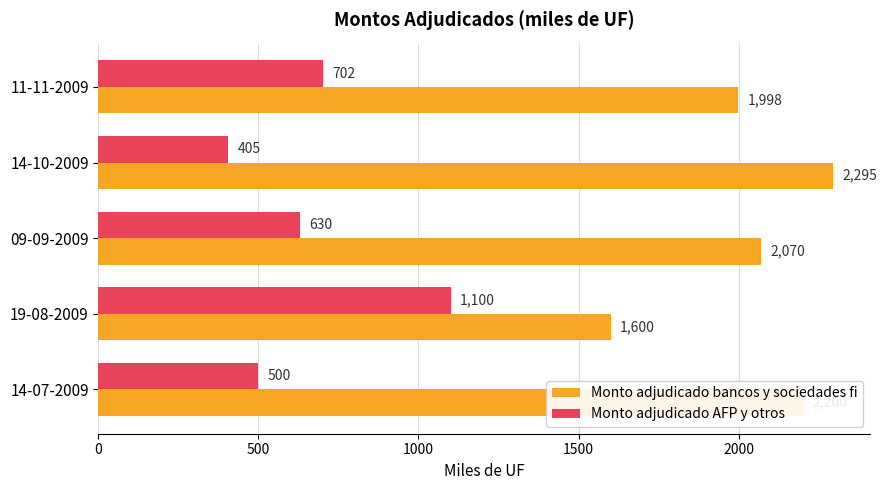

At which label does Monto adjudicado bancos y sociedades fi reach its minimum?

19-08-2009